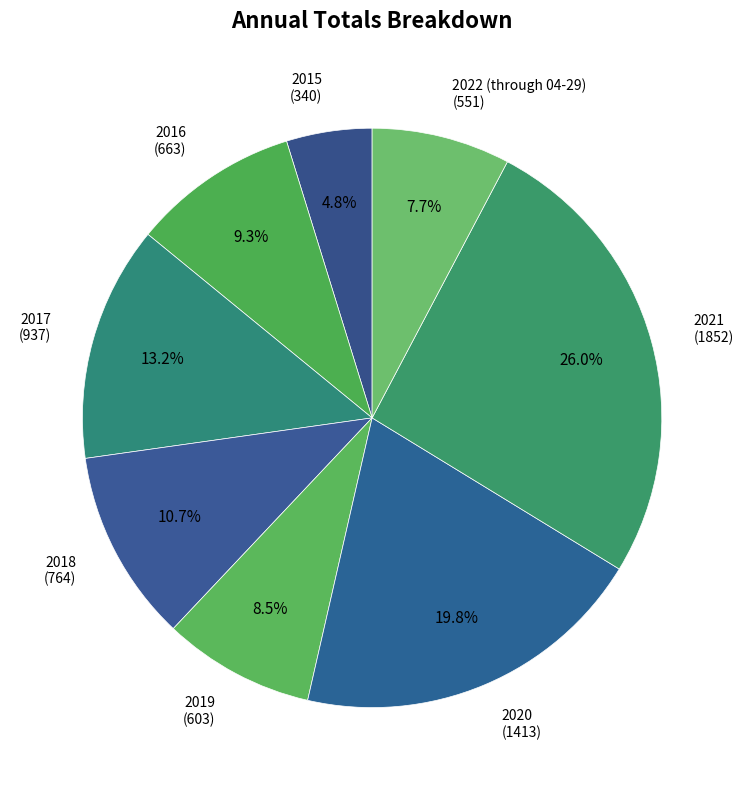

Count the number of slices in the pie.

8